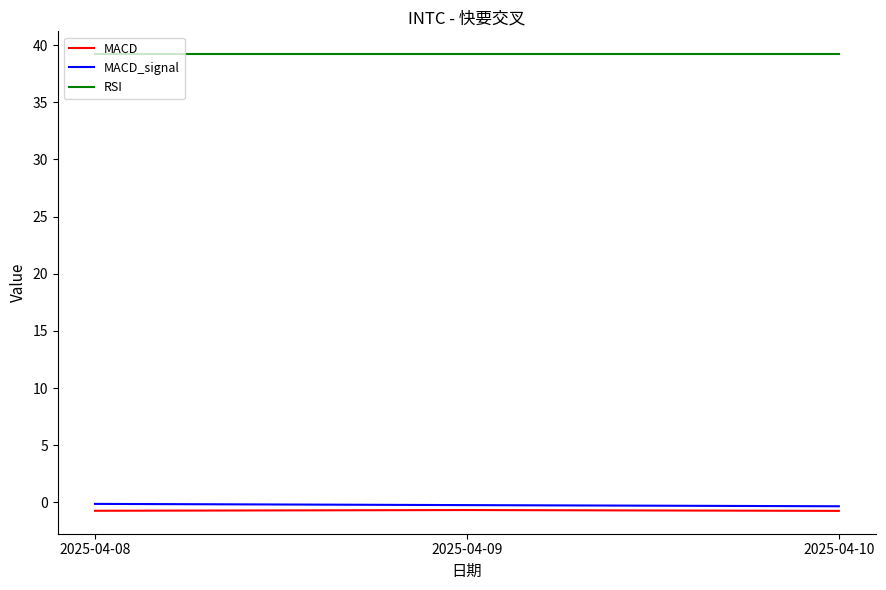

Is it true that RSI equals 62.0 at 2025-04-09?

False